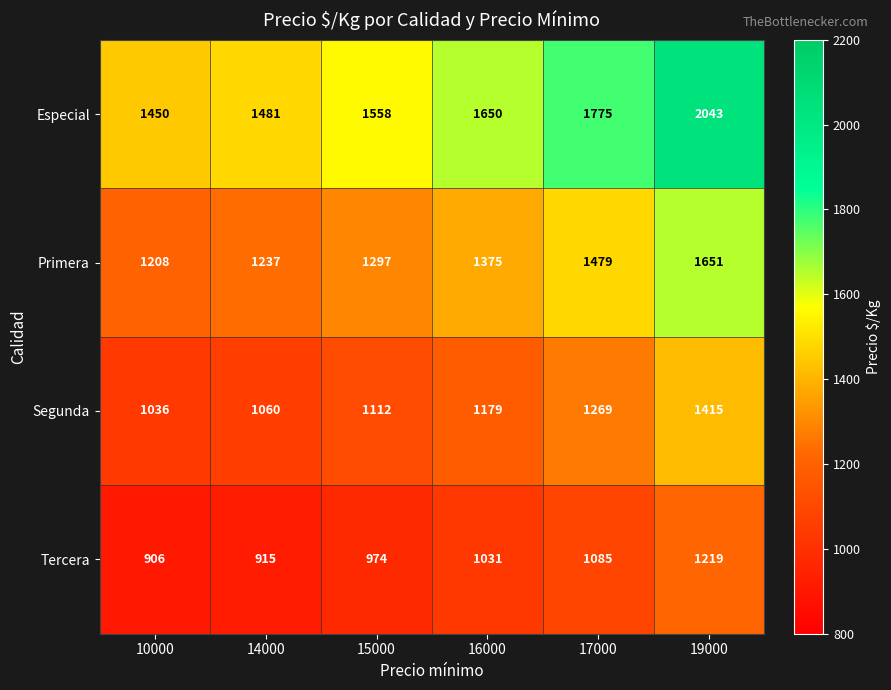

How many values in the Tercera series are below 1031?

3